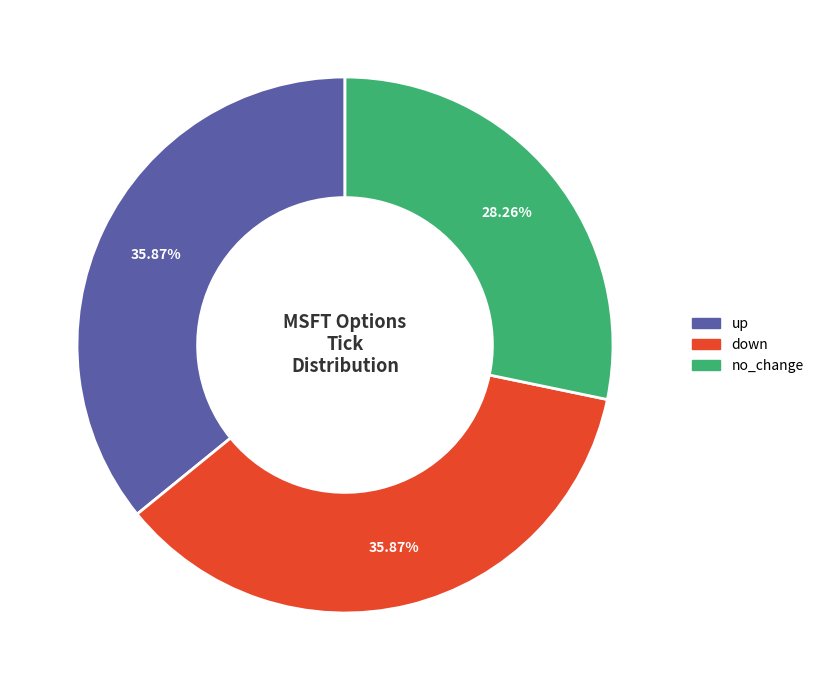

How many segments does this pie chart have?

3